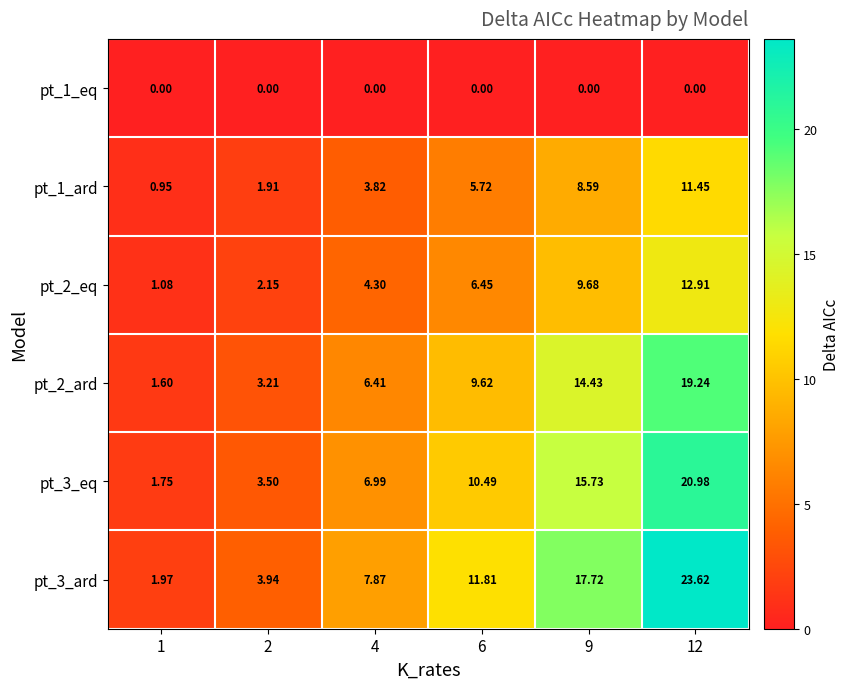

How many data points in pt_2_eq are above 6?

3